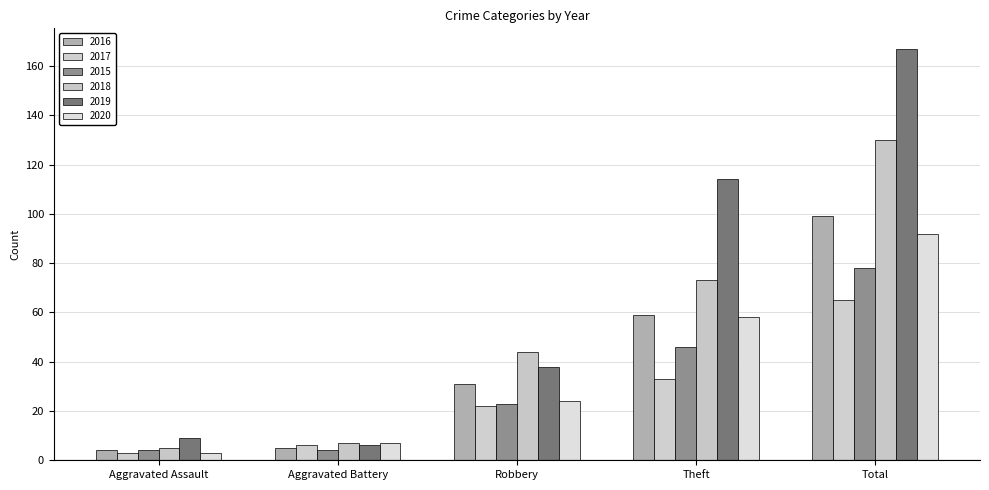

What position from the left is Robbery?

3